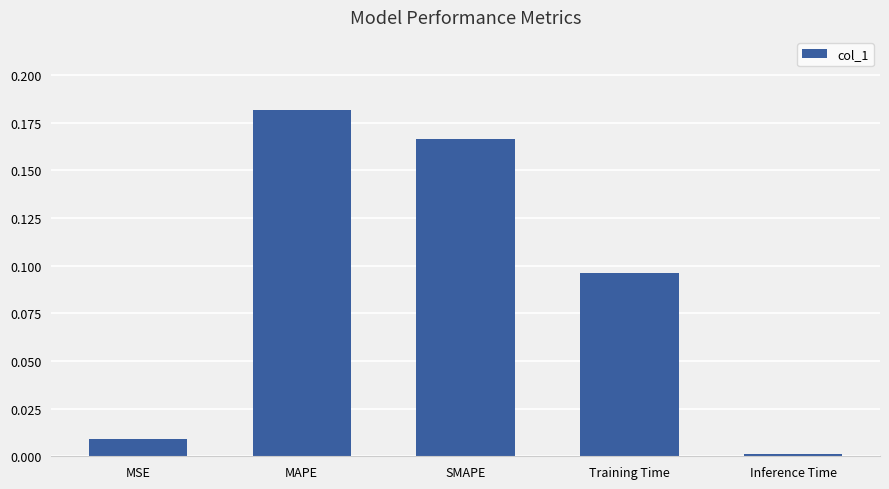

What is the sum of all values?

0.5